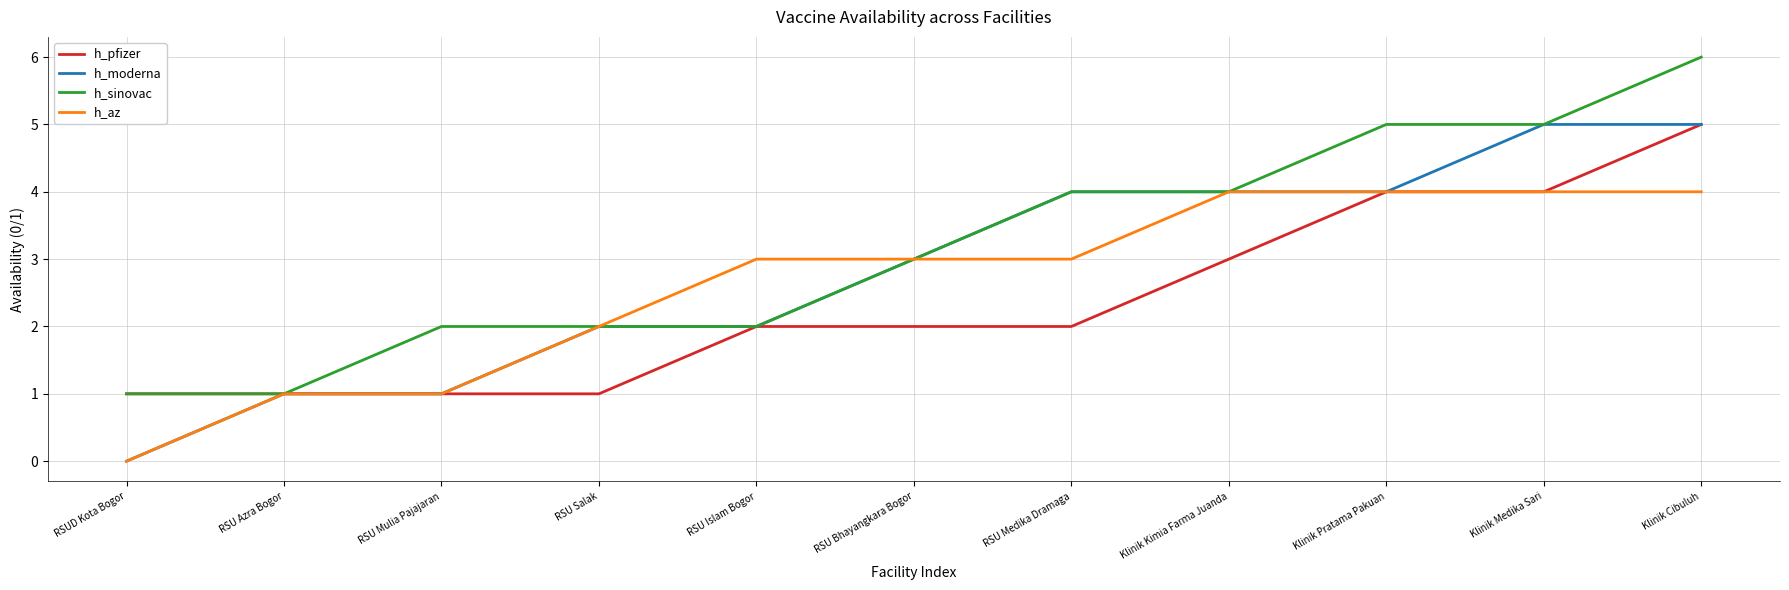

How many distinct data groups are displayed?

4